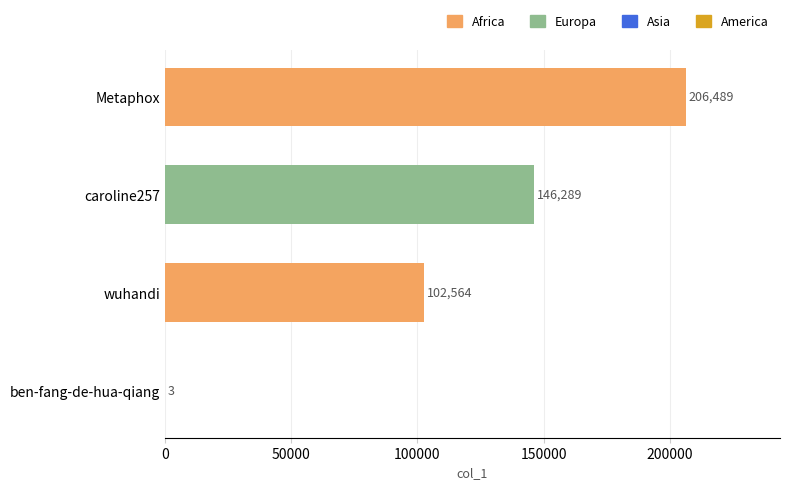

At which label is the value closest to 103246?

wuhandi